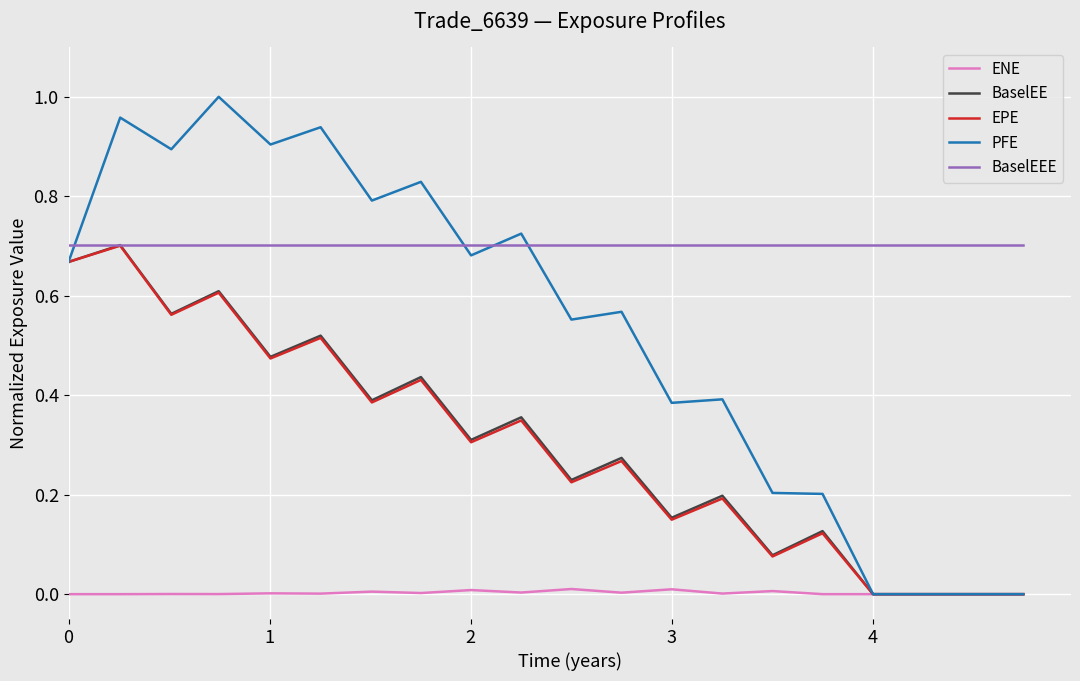

At how many categories does at least one series exceed 0?

20